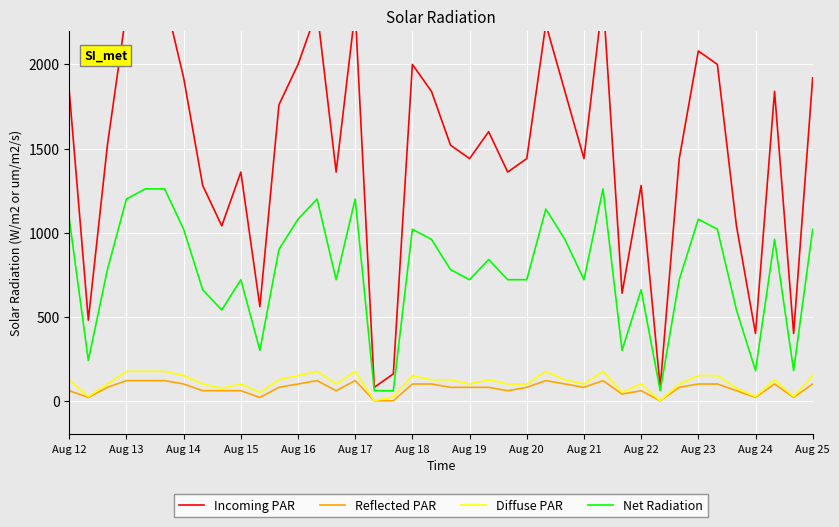

What is the difference between the maximum and minimum values in the Diffuse PAR series?

175